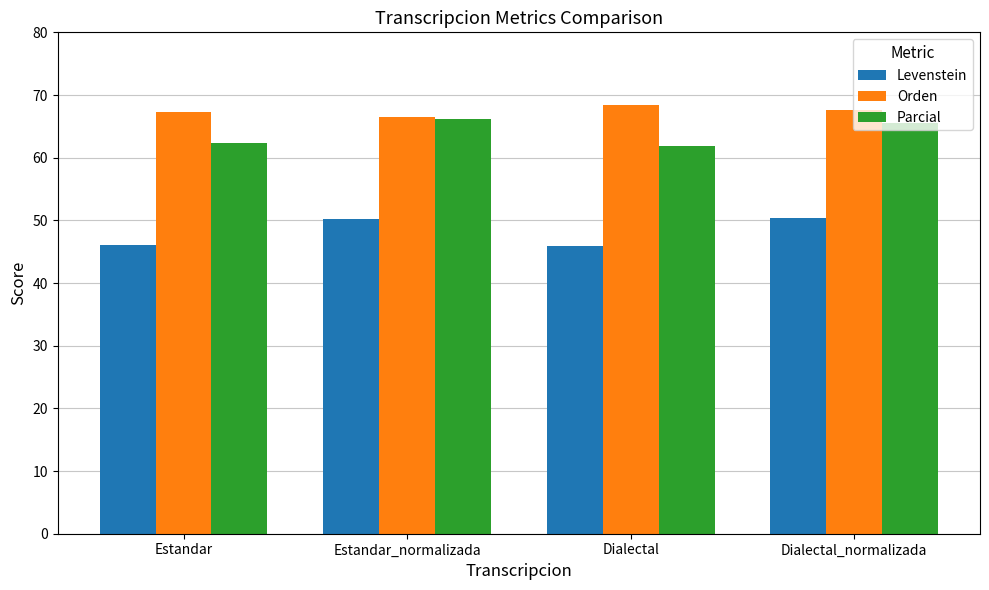

What position from the left is Dialectal?

3